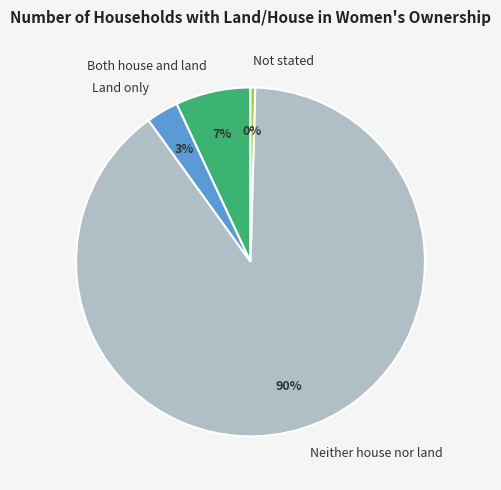

Is Not stated the majority of the pie?

No